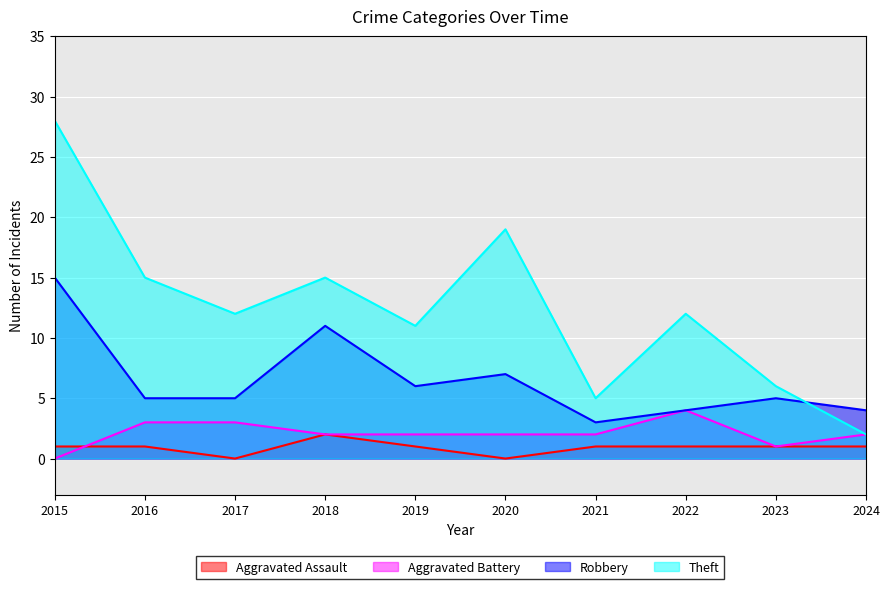

True or false: Robbery and Aggravated Assault cross at least once.

False